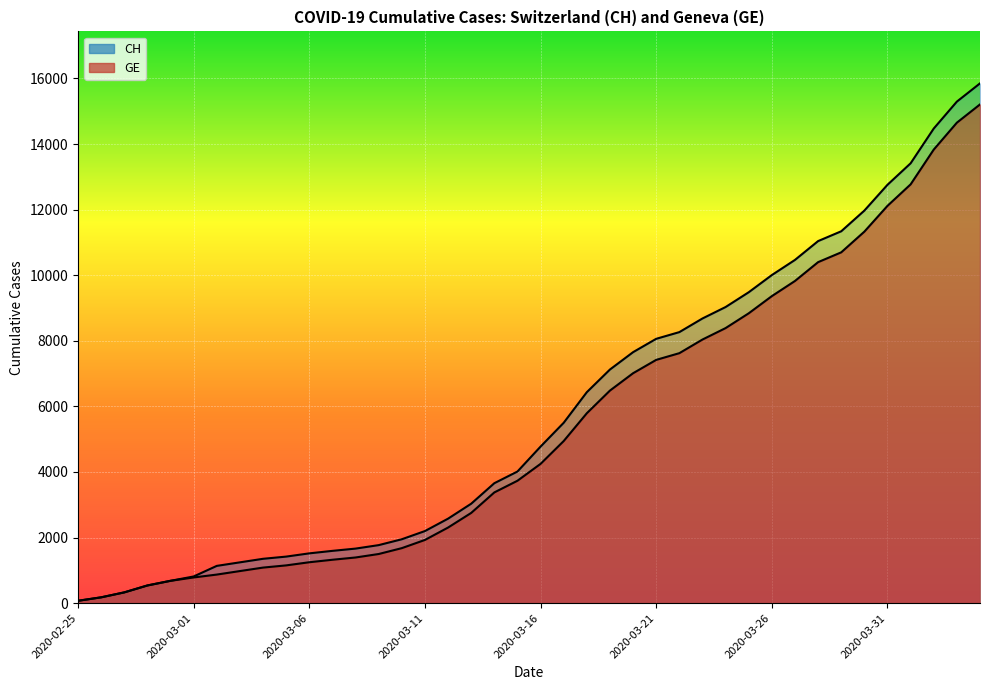

Is the value of CH at 2020-03-31 greater than the value of GE at 2020-02-27?

Yes